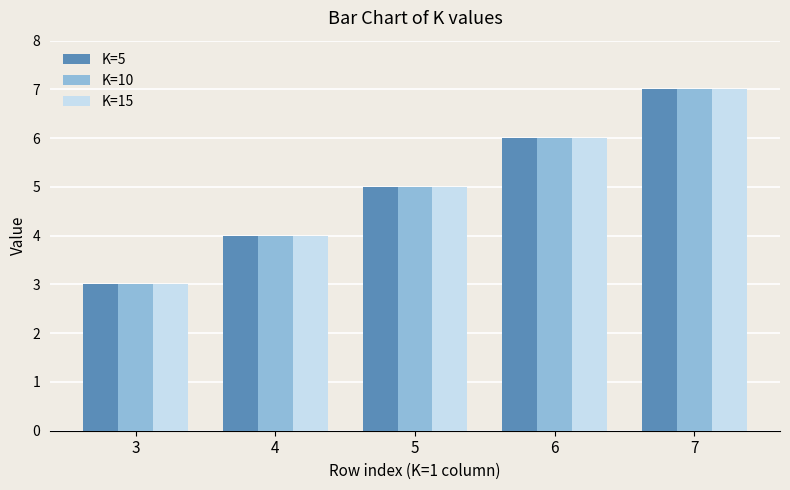

The value of K=5 at 5 is 5. True or false?

True